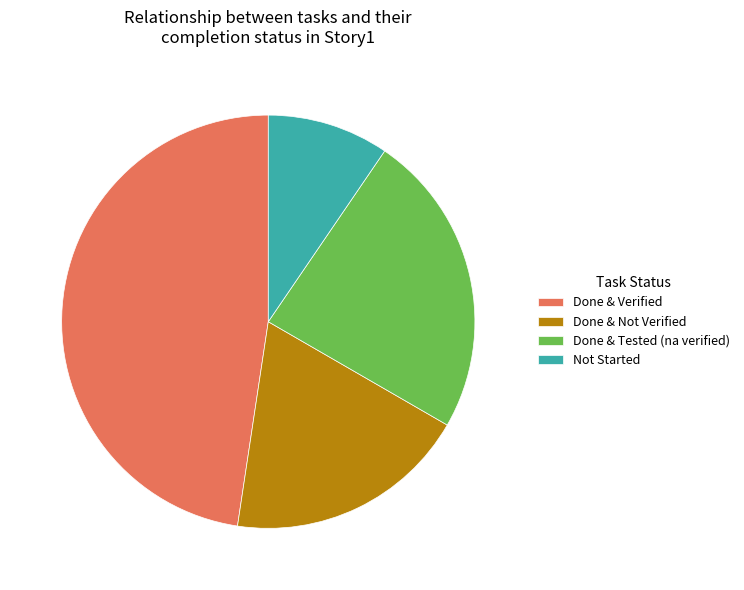

Rank the categories by value from lowest to highest.

Not Started, Done & Not Verified, Done & Tested (na verified), Done & Verified